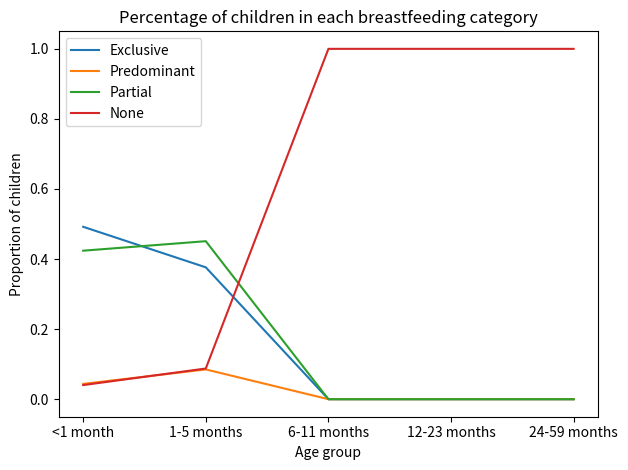

Which category has the highest value in the Partial series?

1-5 months